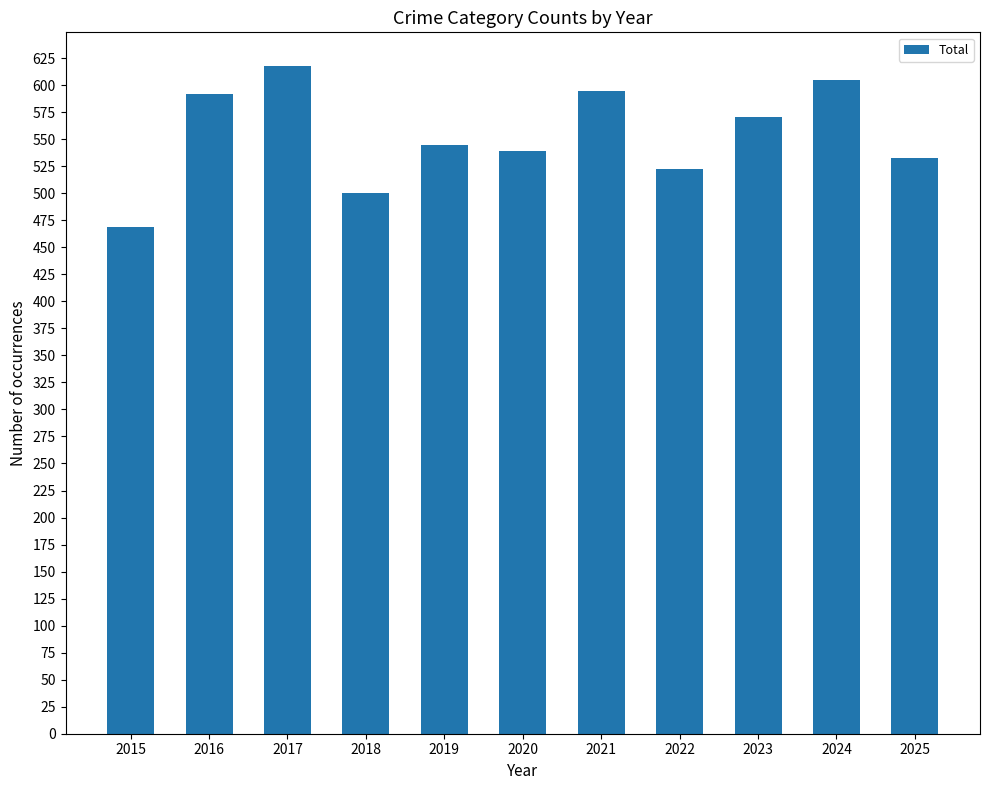

The chart shows a value of 1030 at 2021. True or false?

False